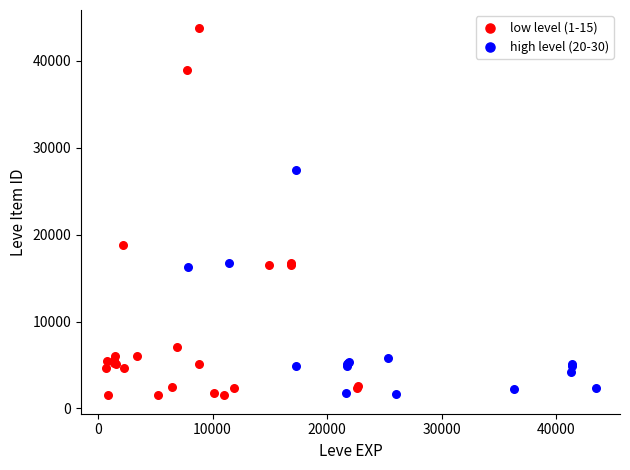

Which series contains the highest Y value?

low level (1-15)